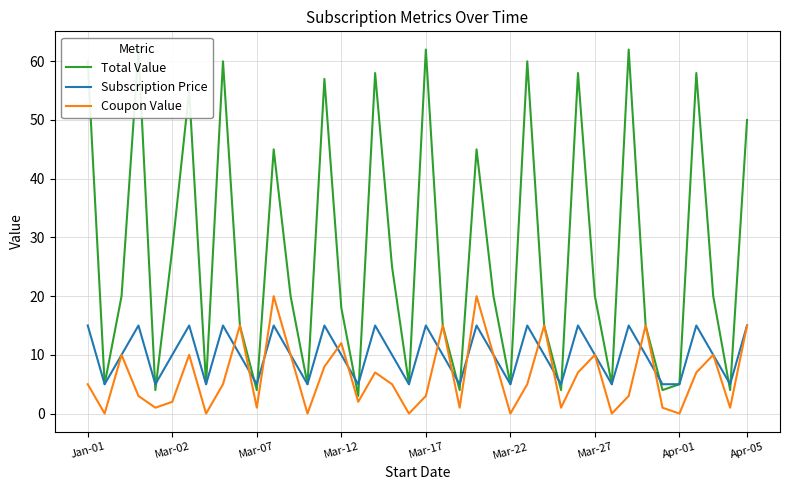

At which category is the sum across all series the highest?

Jan-01